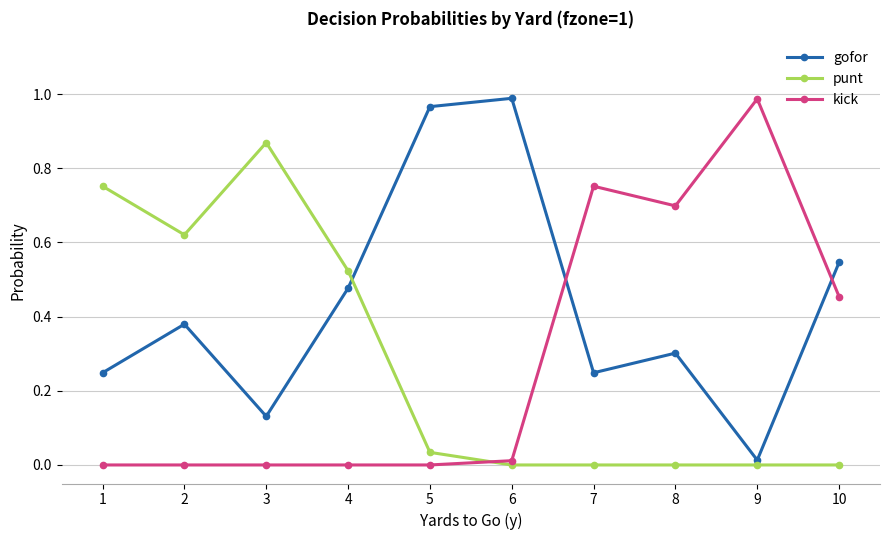

At which label does gofor reach its minimum?

9